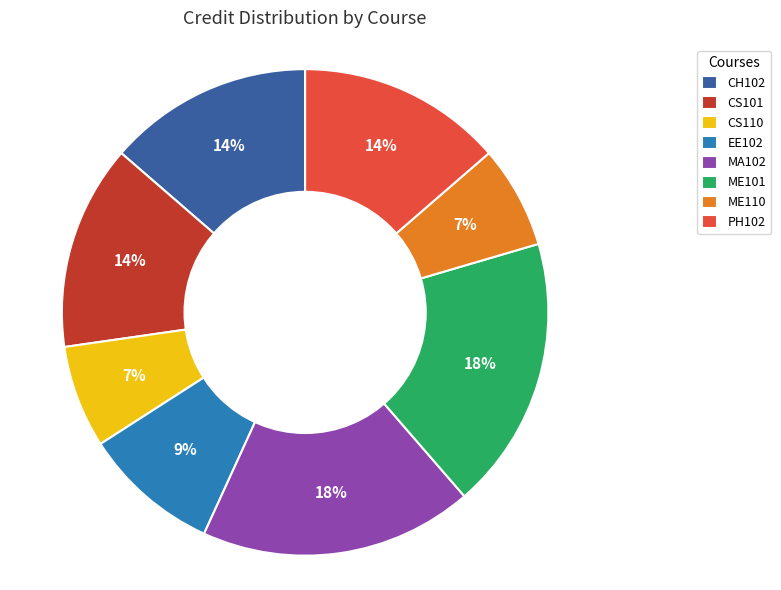

To the nearest percent, what is the average slice percentage?

12%